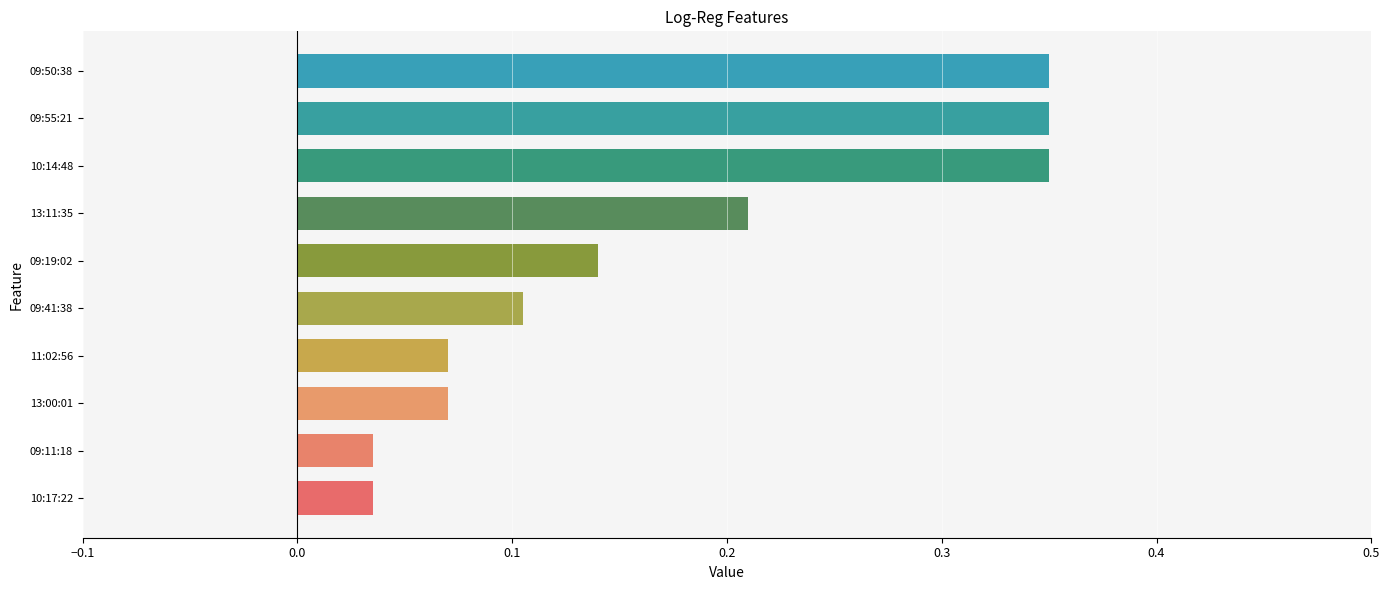

Does the chart contain any negative values?

No